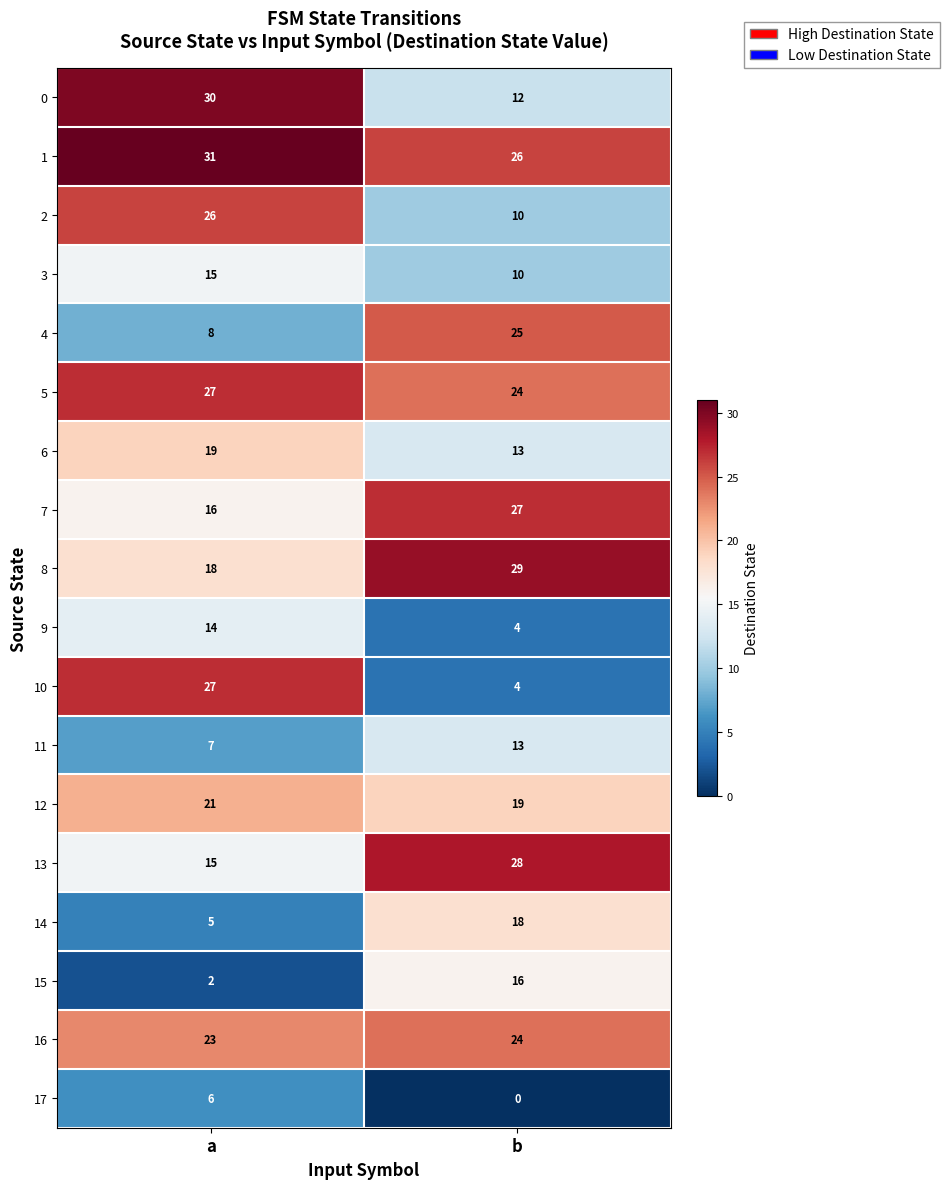

How many series are shown in this chart?

18